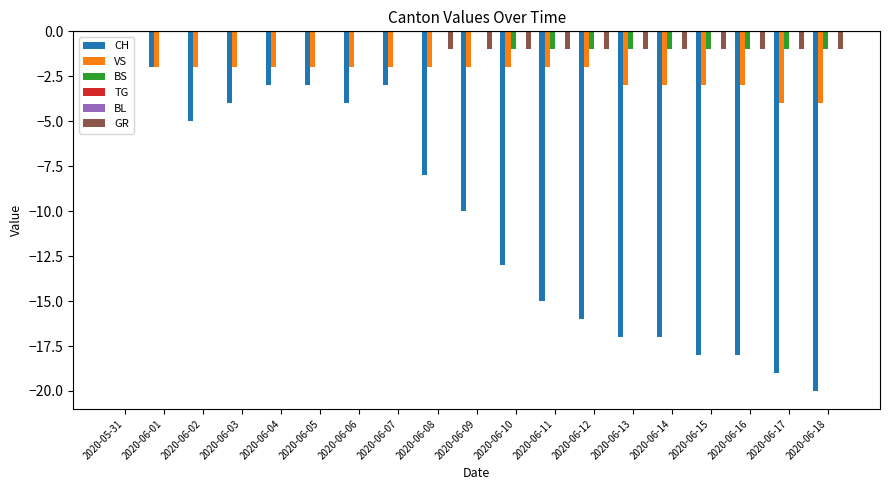

How many negative values does the CH series have?

18